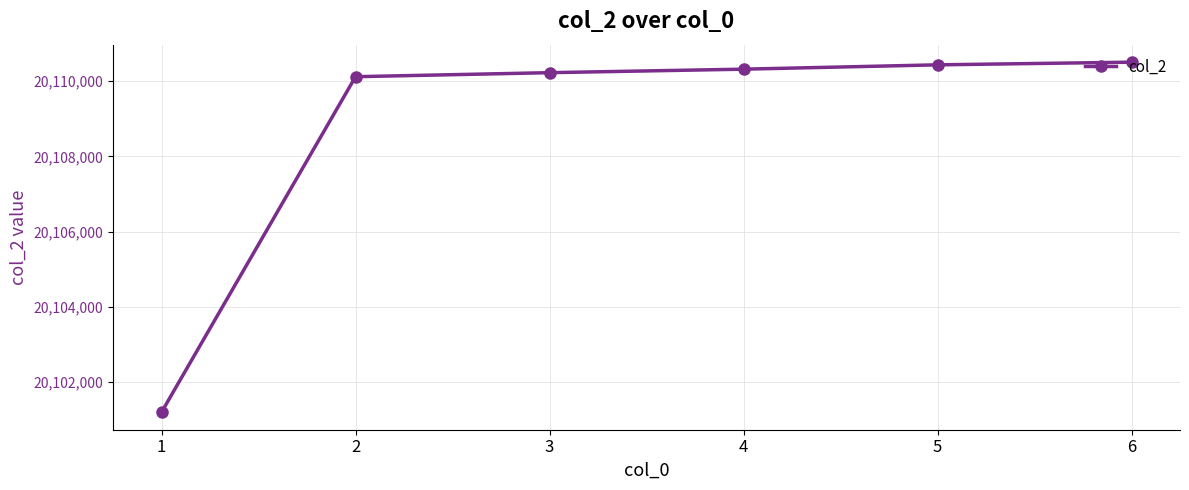

The chart shows a value of 20110315 at 4. True or false?

True